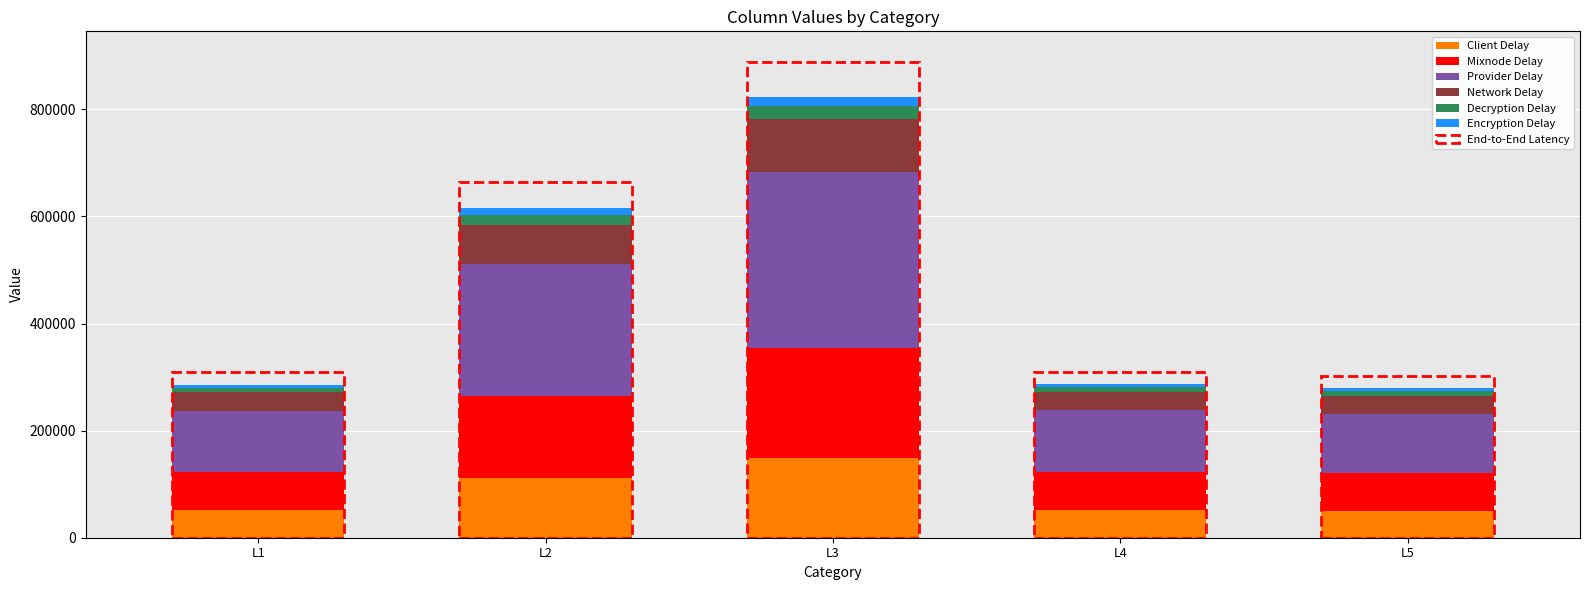

What is the sum of the Client Delay values at L3 and L4?

199613.3